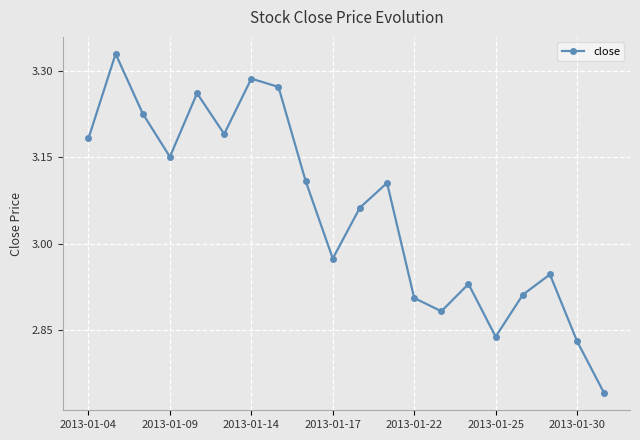

How many interior local peaks (higher than both neighbors) does the data have?

6